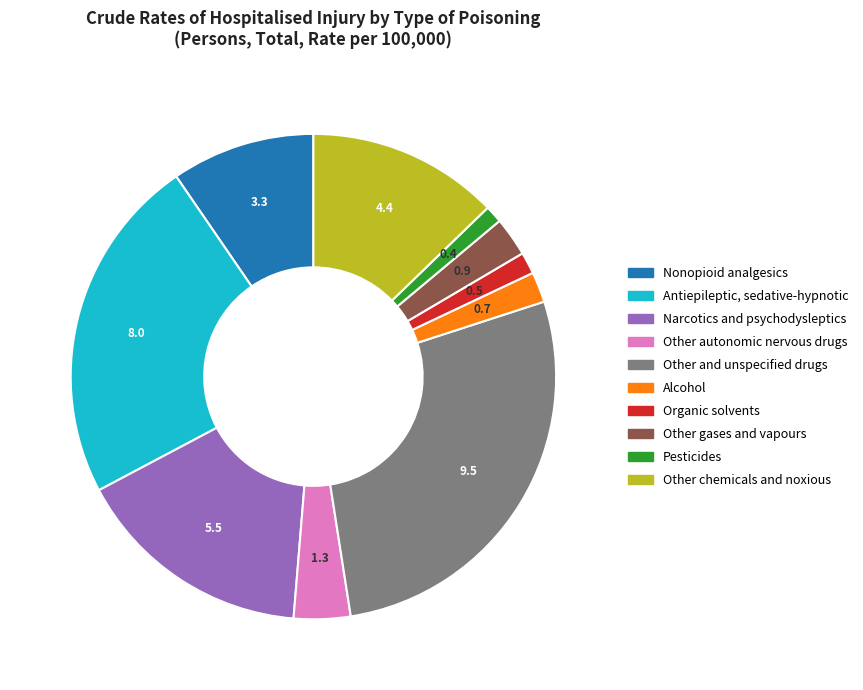

Count the number of slices in the pie.

10